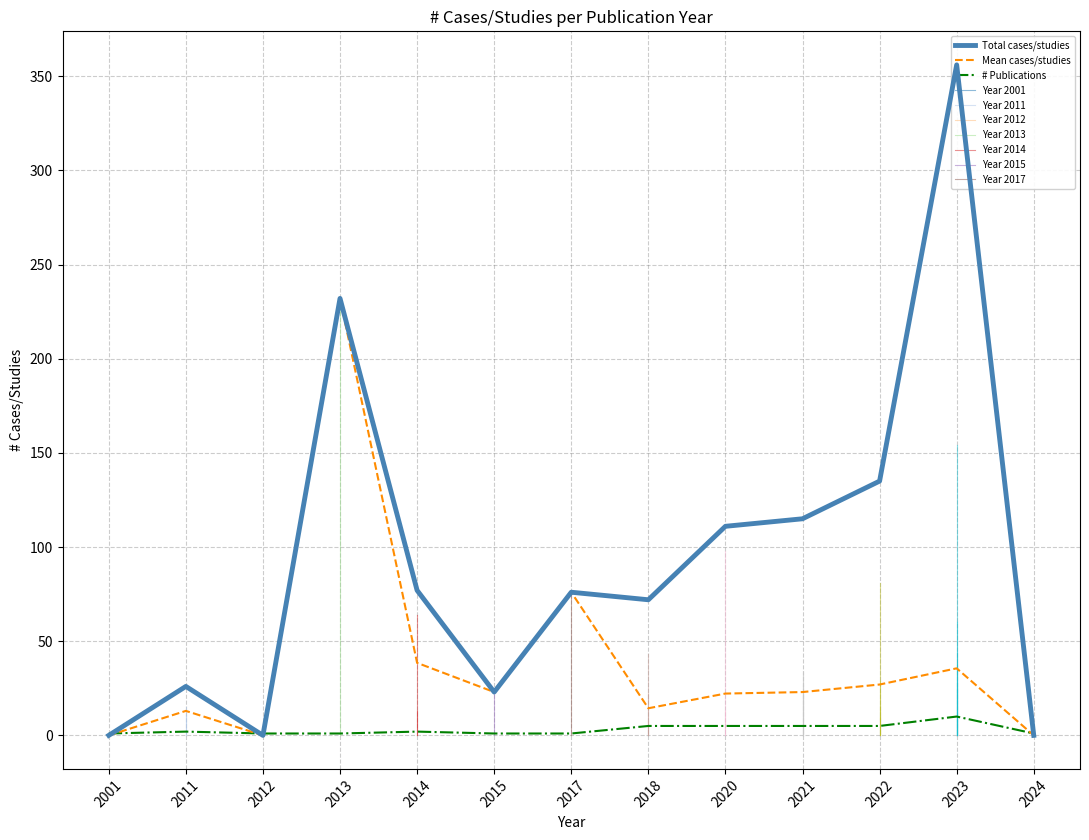

Is it true that Mean cases/studies equals 0.0 at 2012?

True